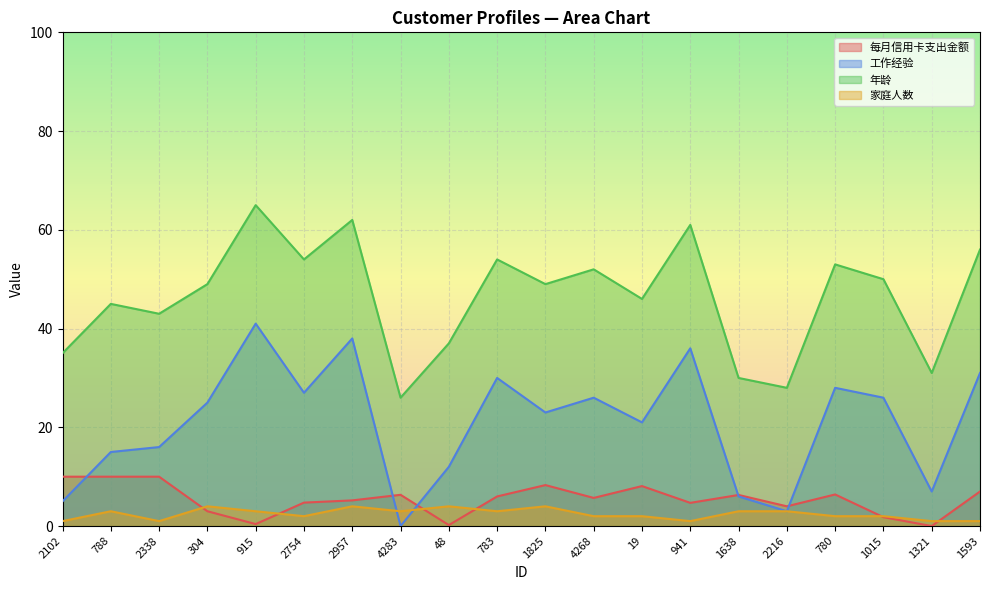

At which label does 年龄 reach its peak?

915